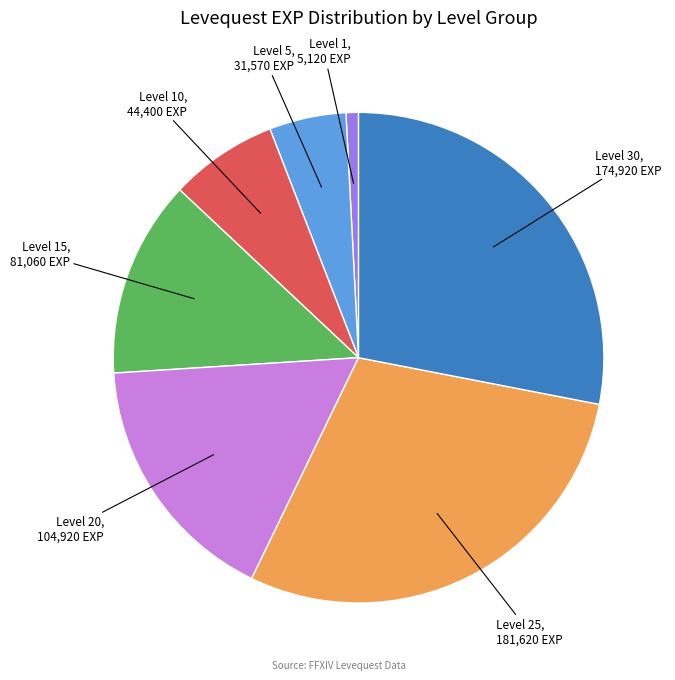

Is there any slice that represents more than half of the pie?

No